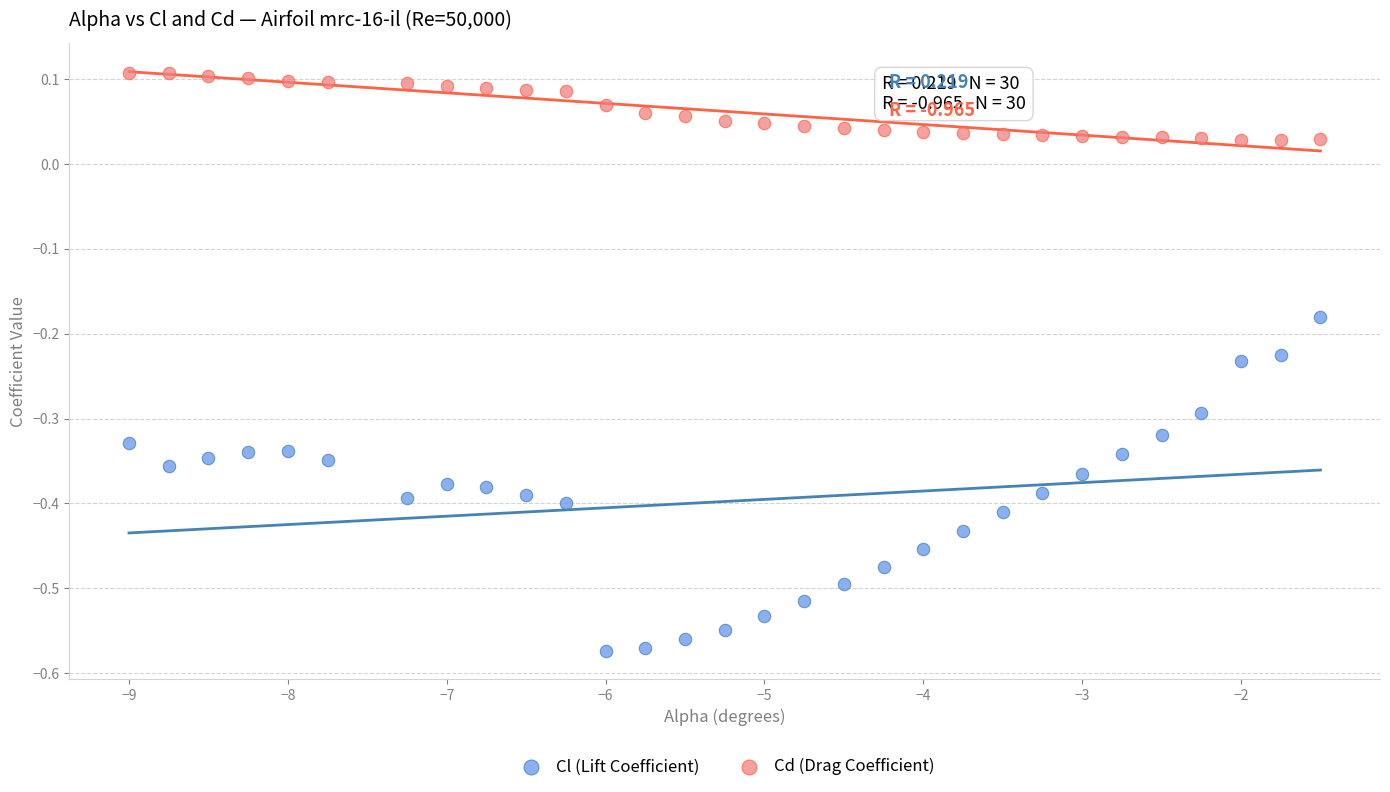

Which series contains the lowest Y value?

Cl (Lift Coefficient)